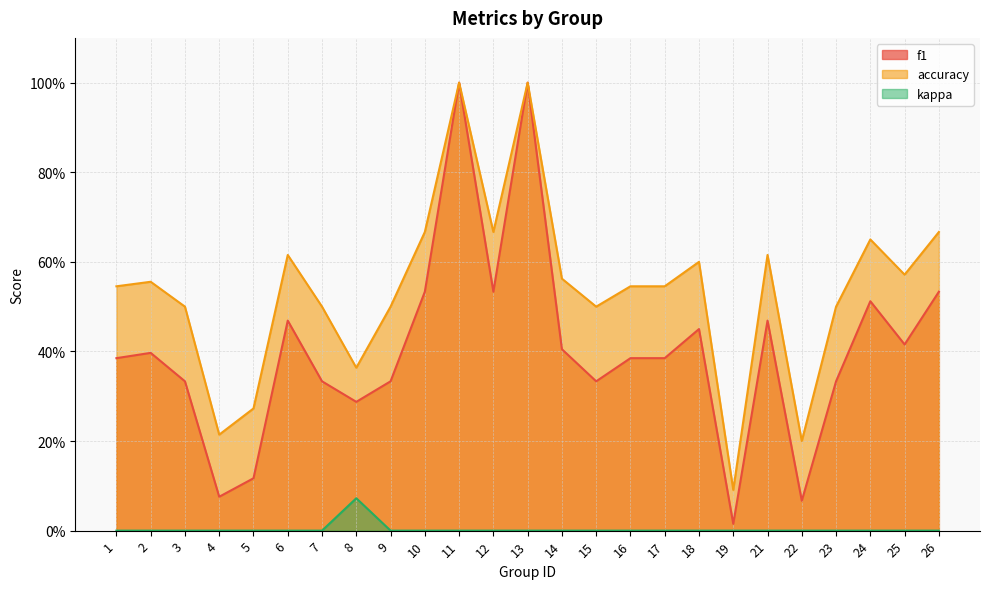

What is the average value of the f1 series?

0.4